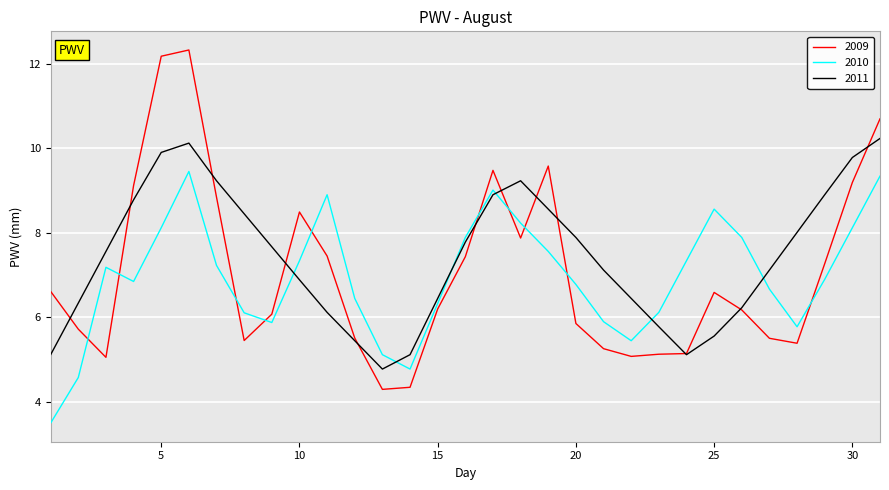

What is the minimum value shown in the chart?

3.5